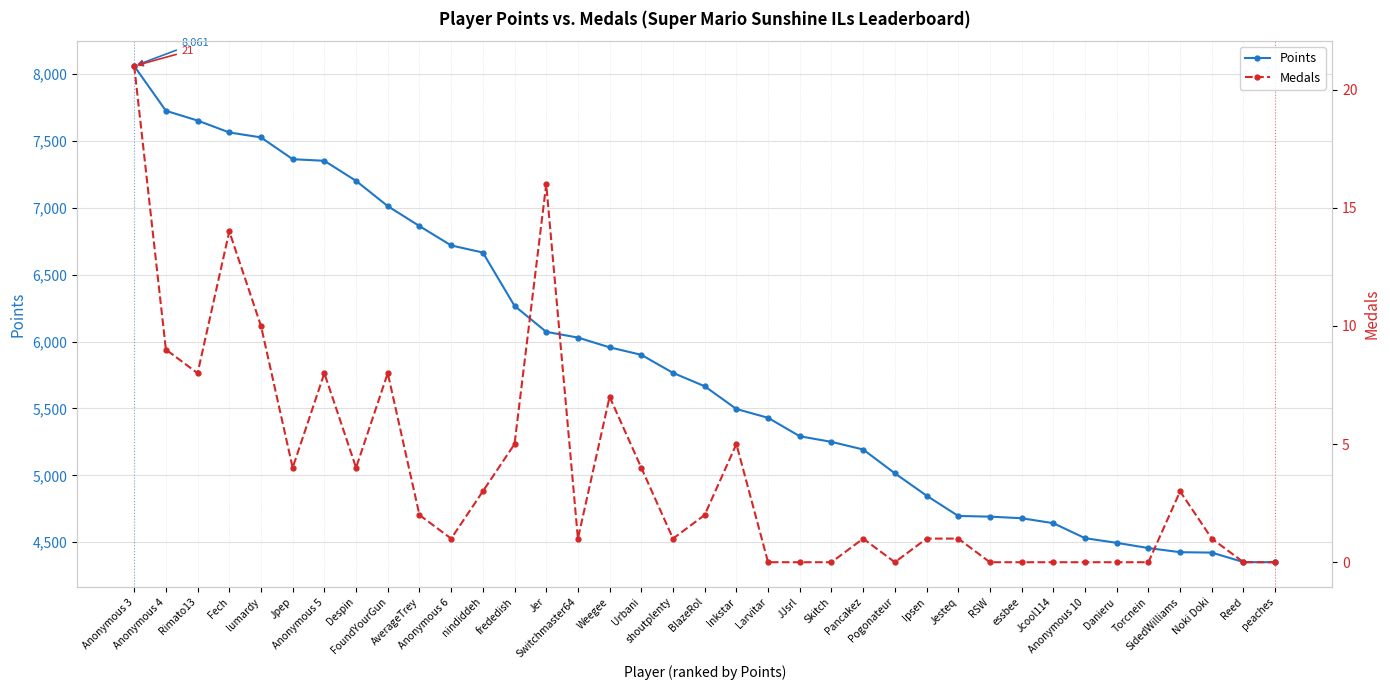

True or false: Points and Medals cross at least once.

False